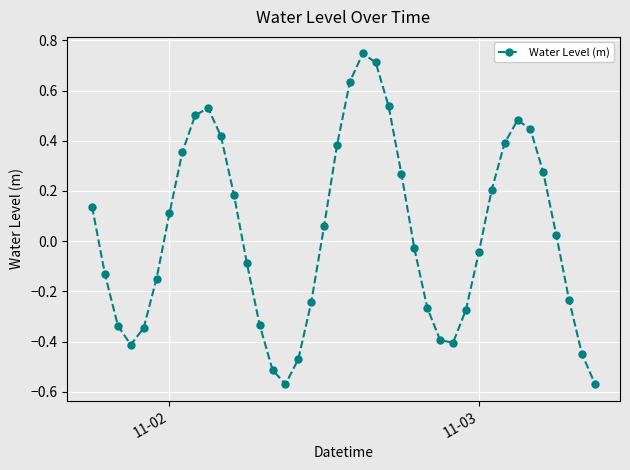

What is the difference between the maximum and minimum values?

1.3